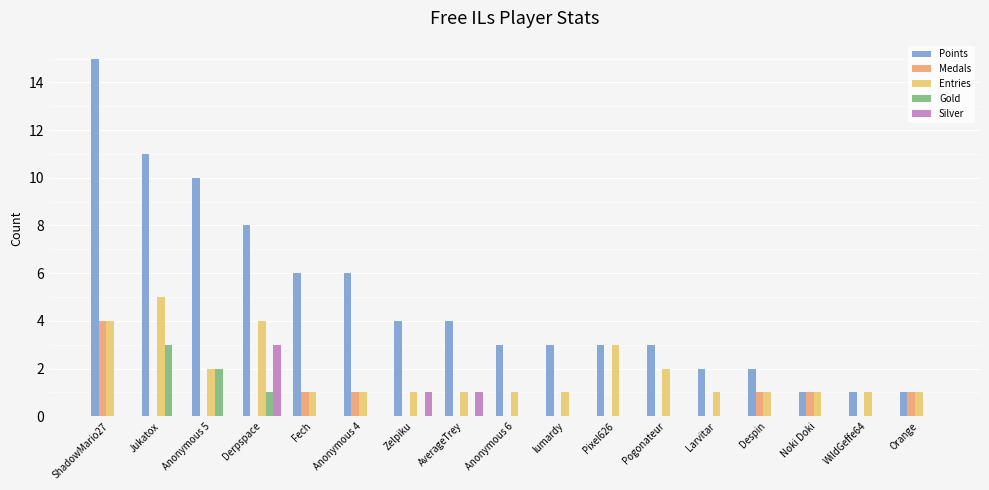

What is the total value across all series at ShadowMario27?

23